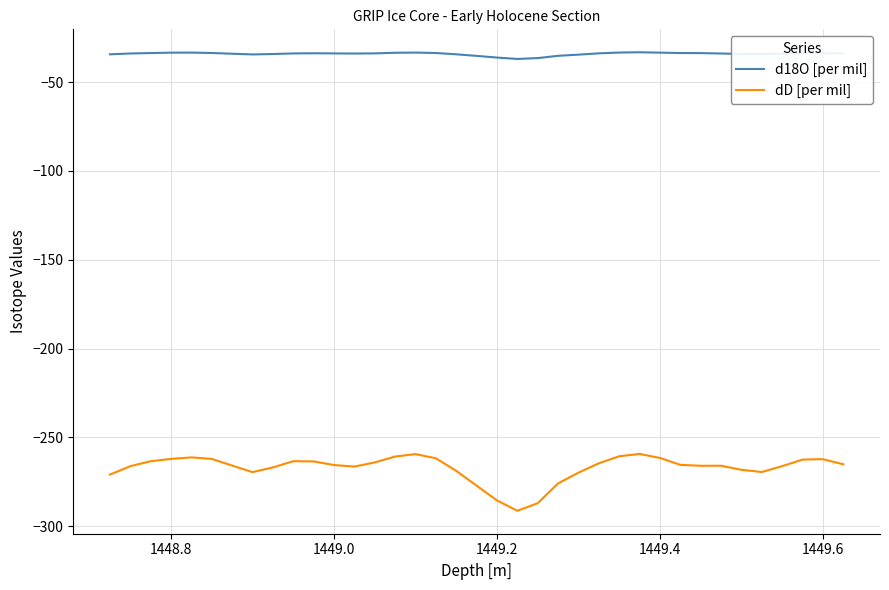

Which series has the widest spread of values?

dD [per mil]